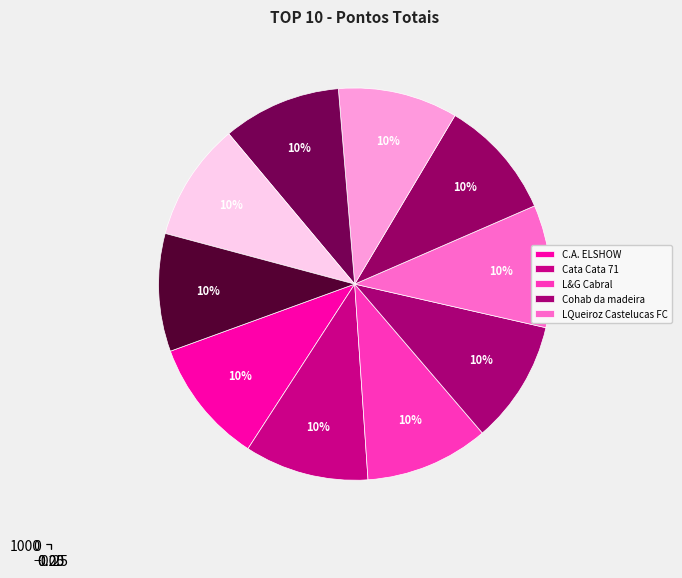

What percentage is the Brasilândia MSFC slice, to the nearest percent?

10%